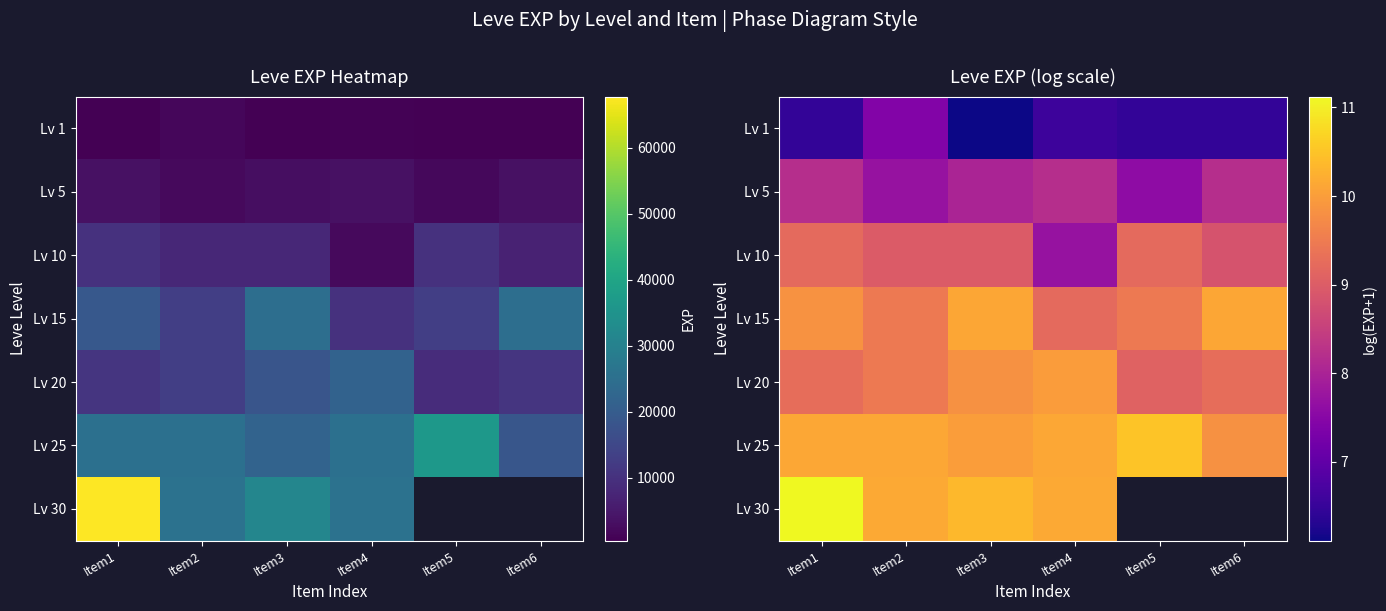

How many values in the Lv 5 series exceed 8?

4